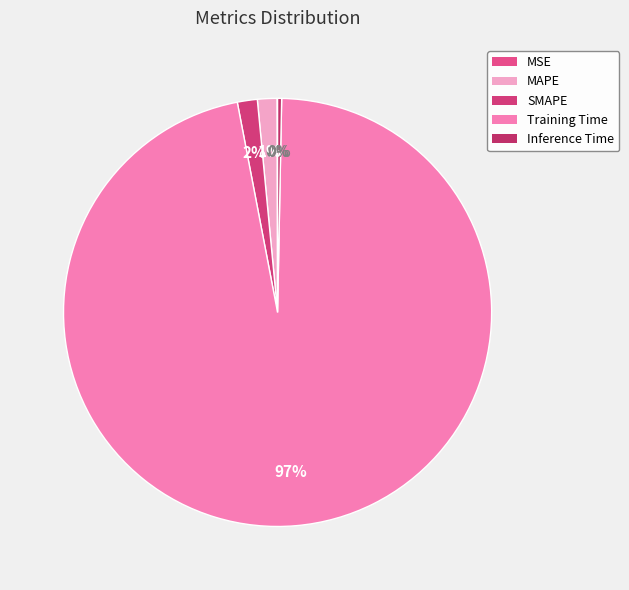

To the nearest percent, what is the difference between the largest and smallest slice percentages?

97%